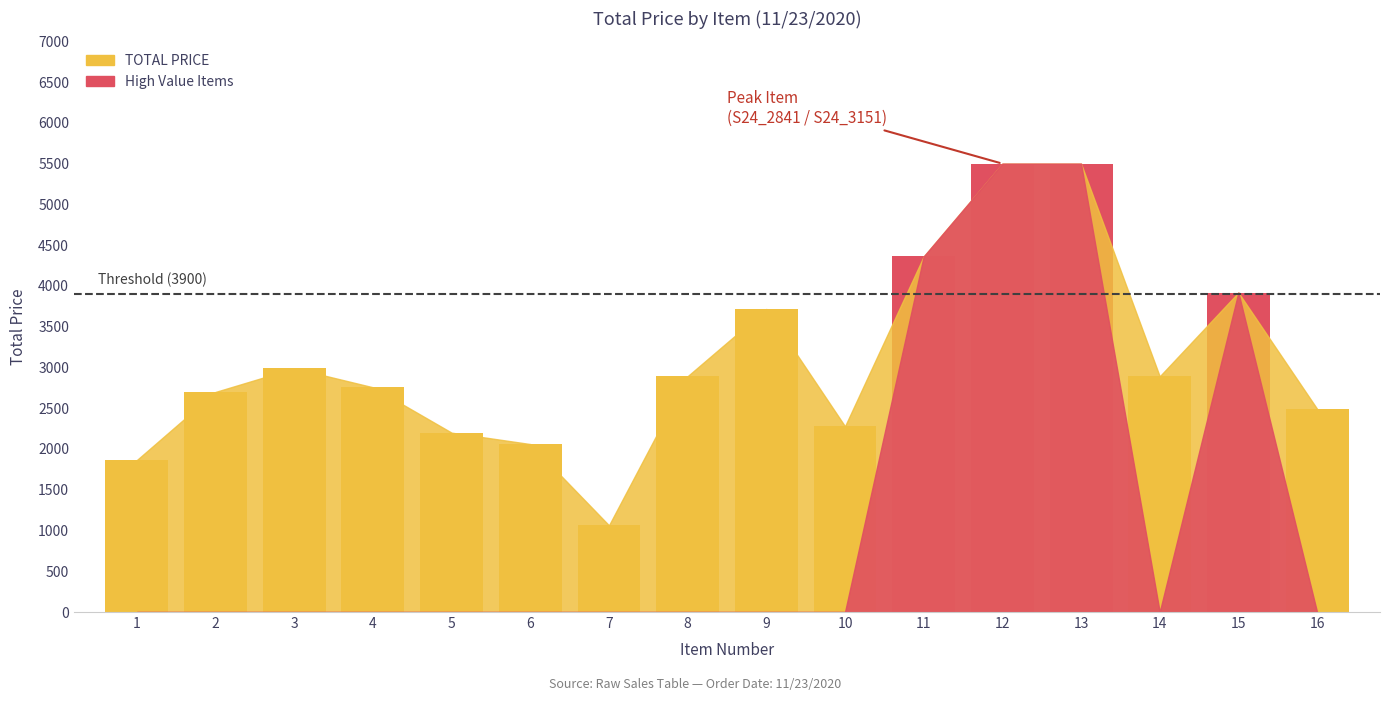

What is the maximum value shown in the chart?

5500.0